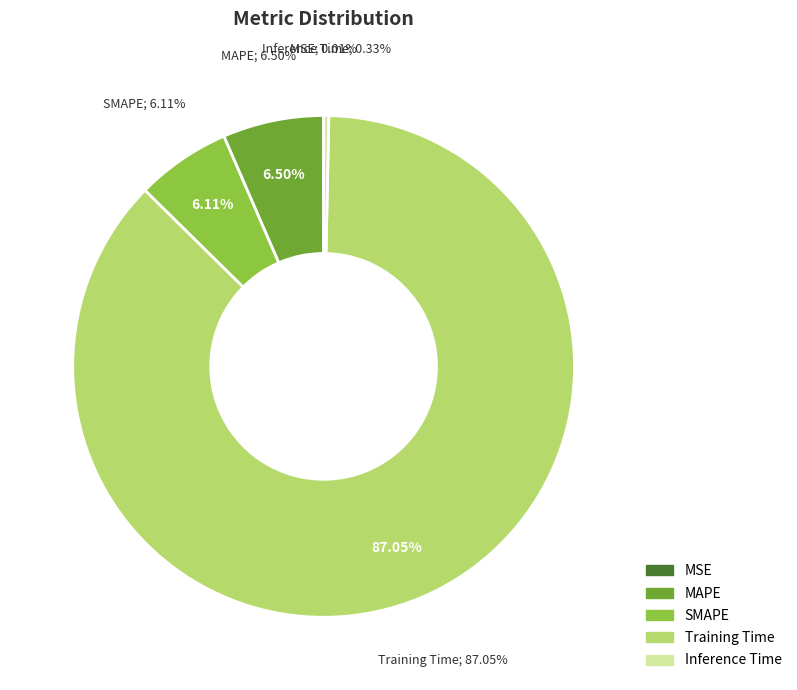

How many slices are in this pie chart?

5